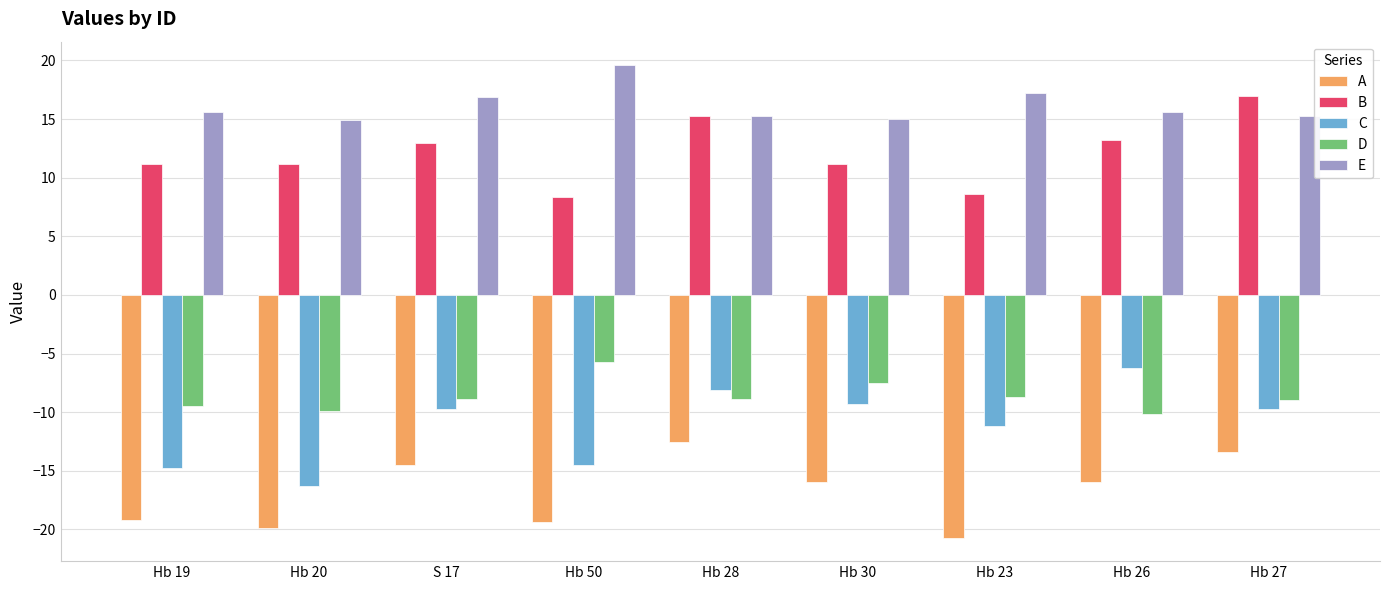

What is the difference between the A values at Hb 26 and Hb 50?

3.4